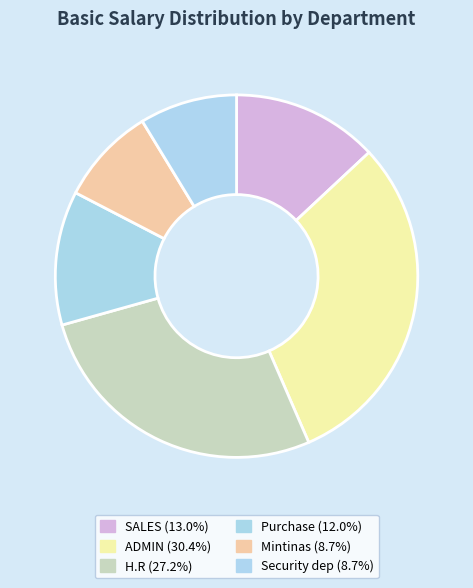

How many segments does this pie chart have?

6